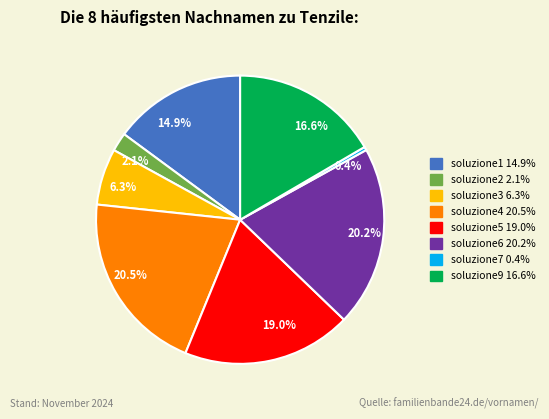

What portion of the pie excludes 16.6%?

83.4%